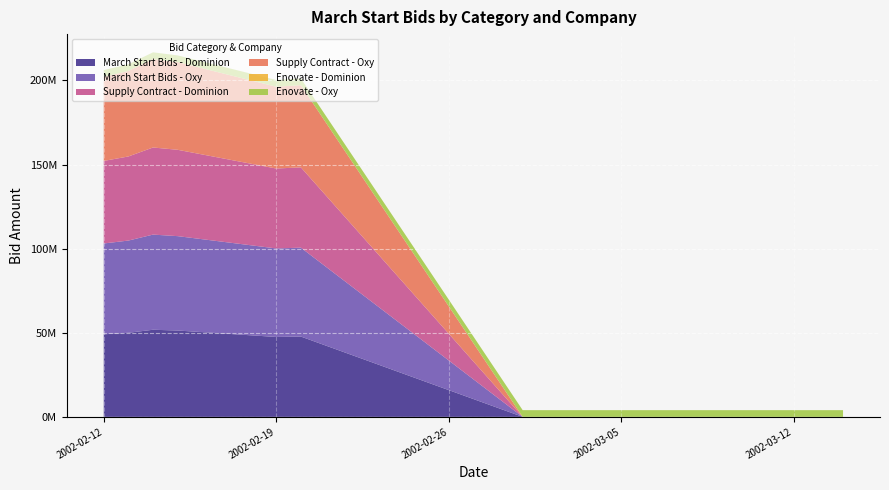

Reading left to right, list all the values displayed in this chart.

March Start Bids - Dominion: 49083000.0	49999061.4	51792302.8	51332761.3	47508378.2	47749009.9	0.0	0.0	0.0	0.0	0.0	0.0	0.0	0.0	0.0	0.0	0.0	0.0	0.0	0.0
March Start Bids - Oxy: 54000000.0	54818316.4	56566211.6	56113984.1	52625372.0	52844307.5	0.0	0.0	0.0	0.0	0.0	0.0	0.0	0.0	0.0	0.0	0.0	0.0	0.0	0.0
Supply Contract - Dominion: 49083000.0	49999061.4	51792302.8	51332761.3	47508378.2	47749009.9	0.0	0.0	0.0	0.0	0.0	0.0	0.0	0.0	0.0	0.0	0.0	0.0	0.0	0.0
Supply Contract - Oxy: 50000000.0	50818316.4	52566211.6	52113984.1	48625372.0	48844307.5	0.0	0.0	0.0	0.0	0.0	0.0	0.0	0.0	0.0	0.0	0.0	0.0	0.0	0.0
Enovate - Dominion: 0.0	0.0	0.0	0.0	0.0	0.0	0.0	0.0	0.0	0.0	0.0	0.0	0.0	0.0	0.0	0.0	0.0	0.0	0.0	0.0
Enovate - Oxy: 4000000.0	4000000.0	4000000.0	4000000.0	4000000.0	4000000.0	4000000.0	4000000.0	4000000.0	4000000.0	4000000.0	4000000.0	4000000.0	4000000.0	4000000.0	4000000.0	4000000.0	4000000.0	4000000.0	4000000.0